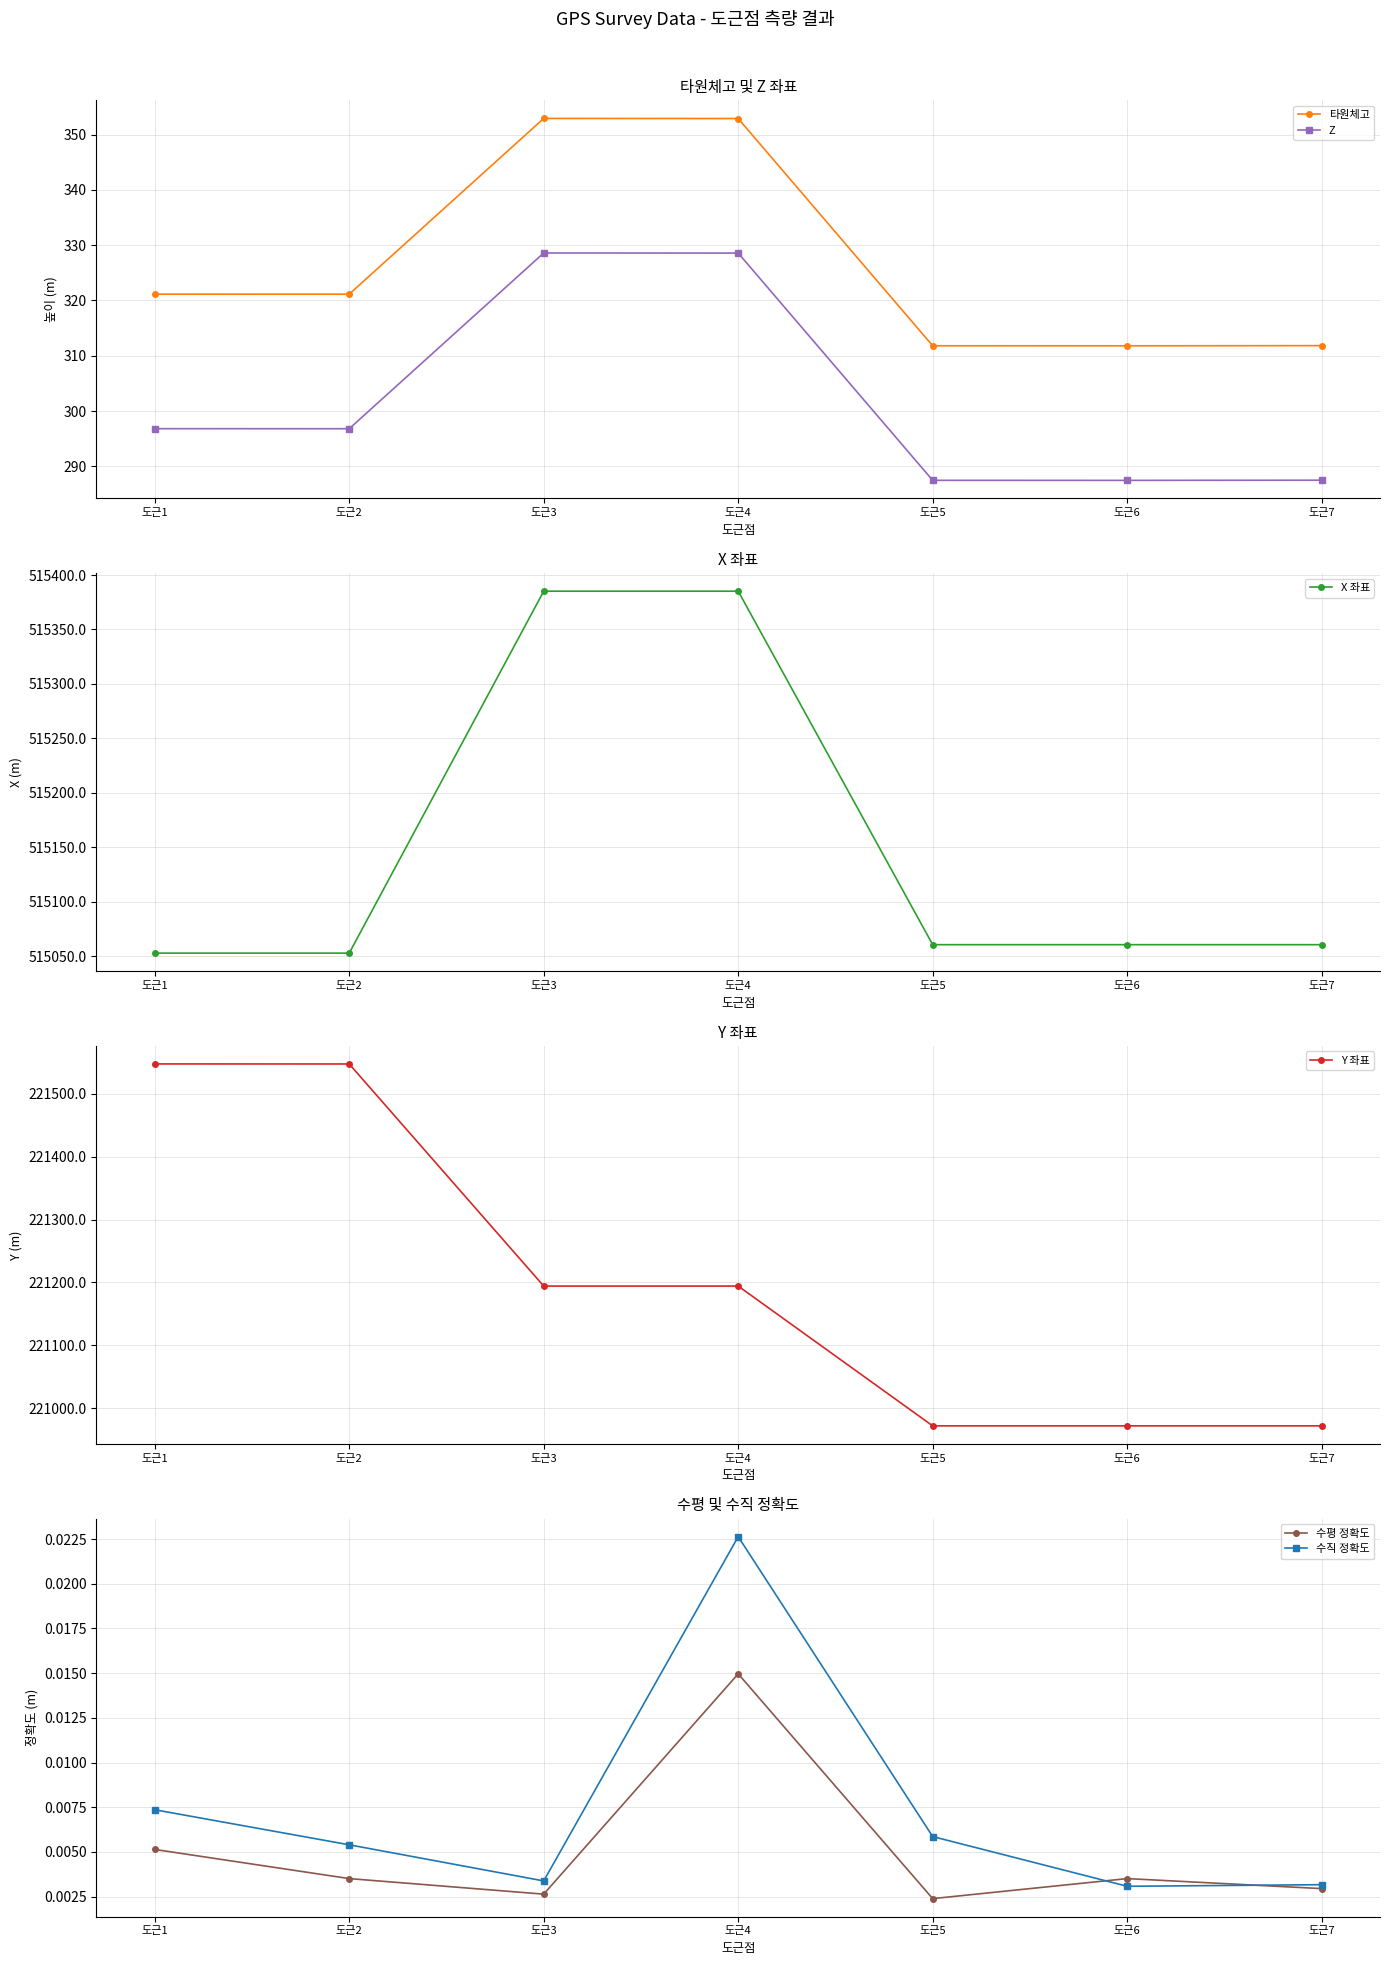

How many distinct data groups are displayed?

6